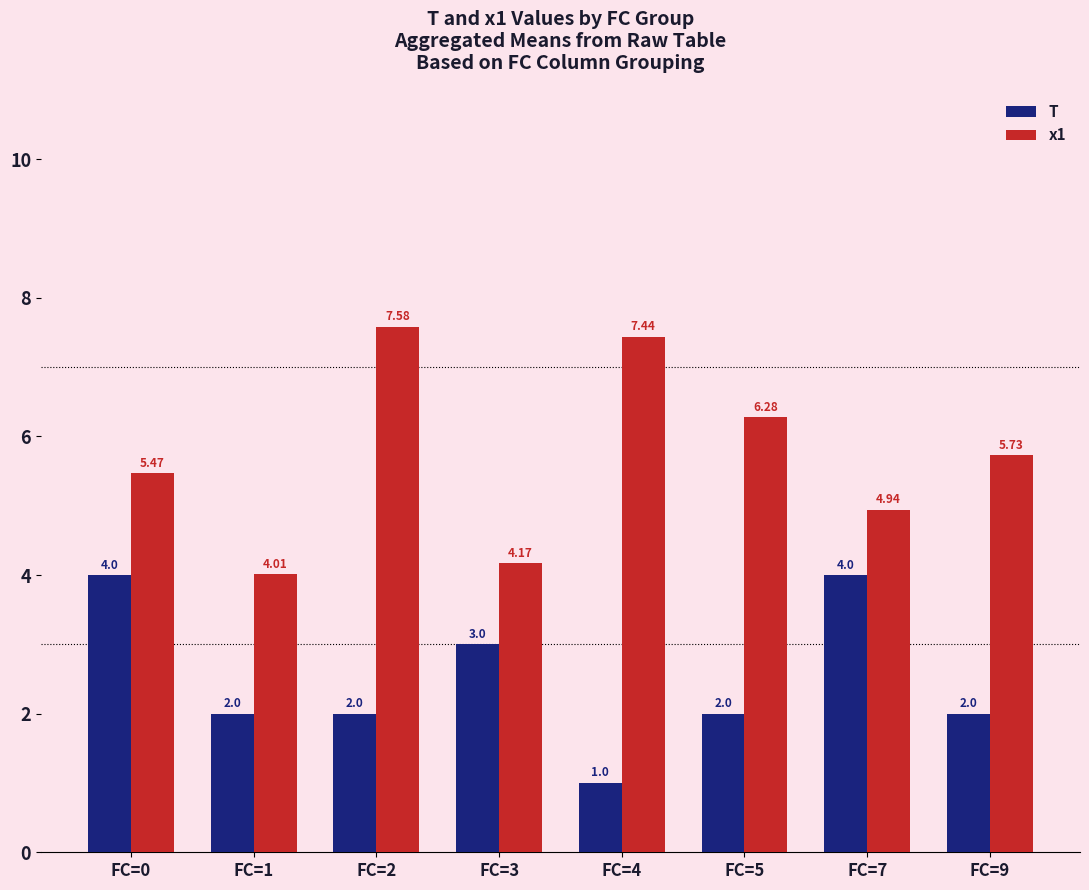

What is the spread (max minus min) of values at FC=0?

1.5